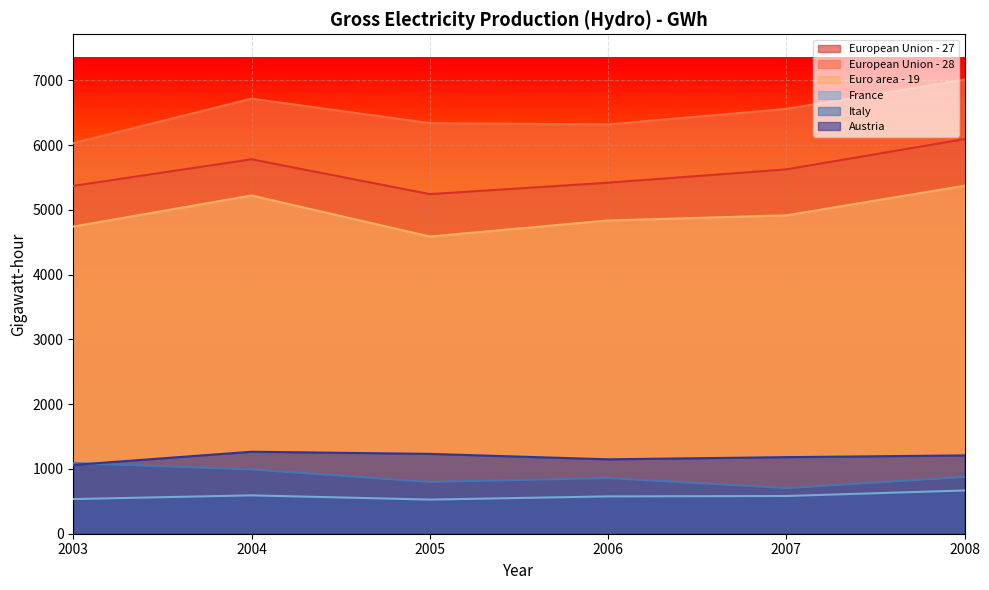

True or false: European Union - 27 and European Union - 28 intersect in this chart.

False